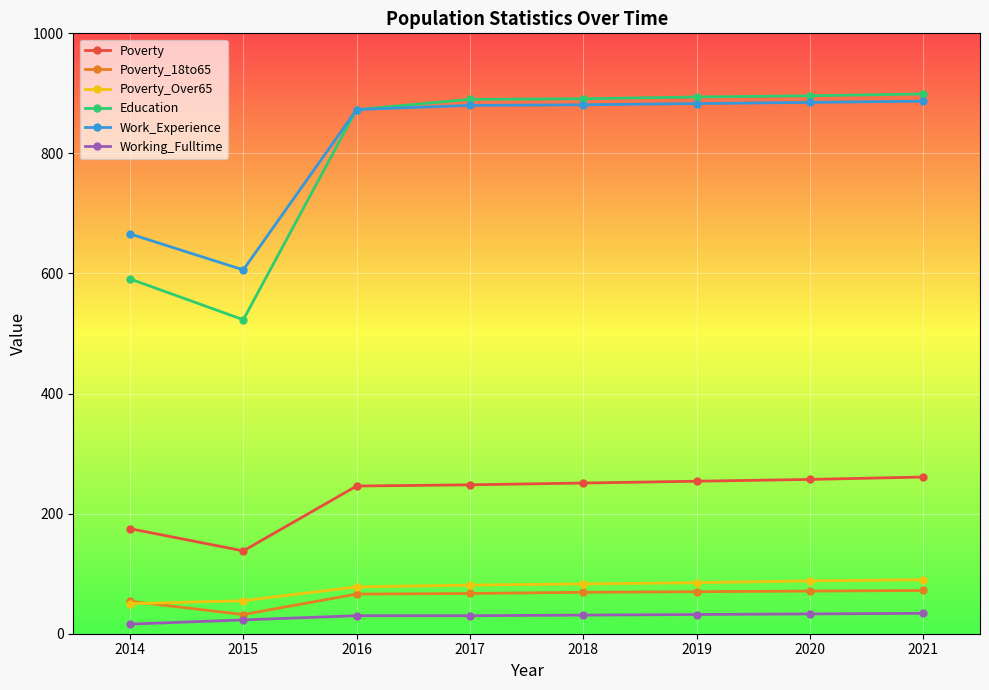

What is the value of the Education point at the 1st from the left?

591